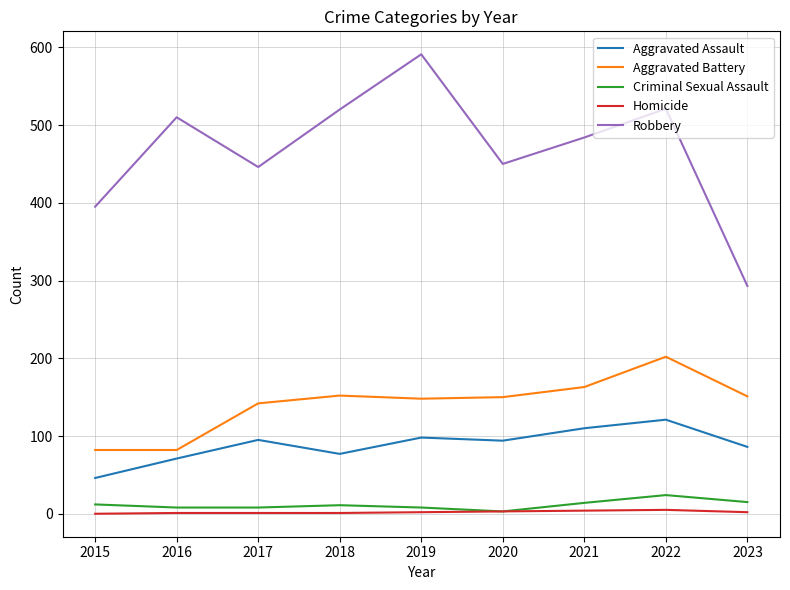

Which series changed the most between 2017 and 2022?

Robbery